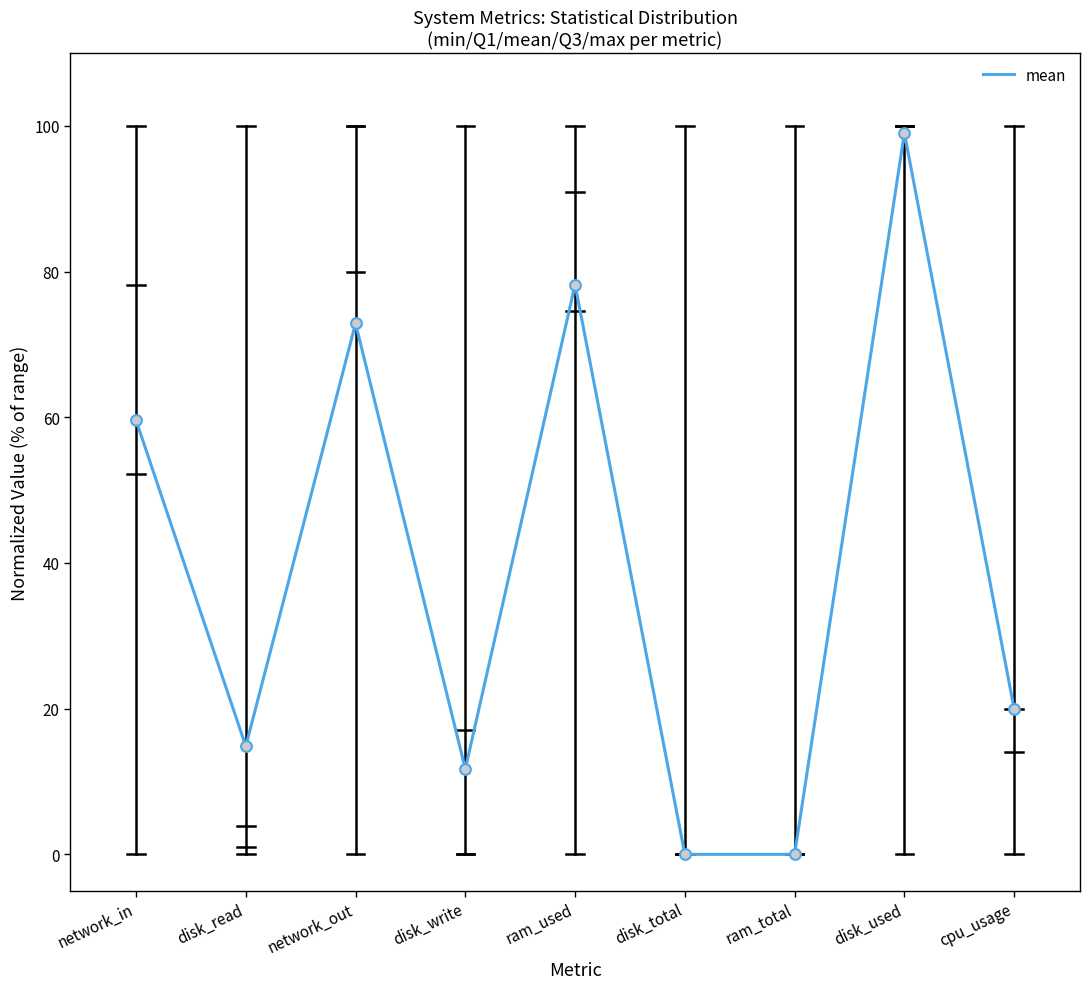

Approximately how many times larger is the value at network_out compared to network_in?

1.2